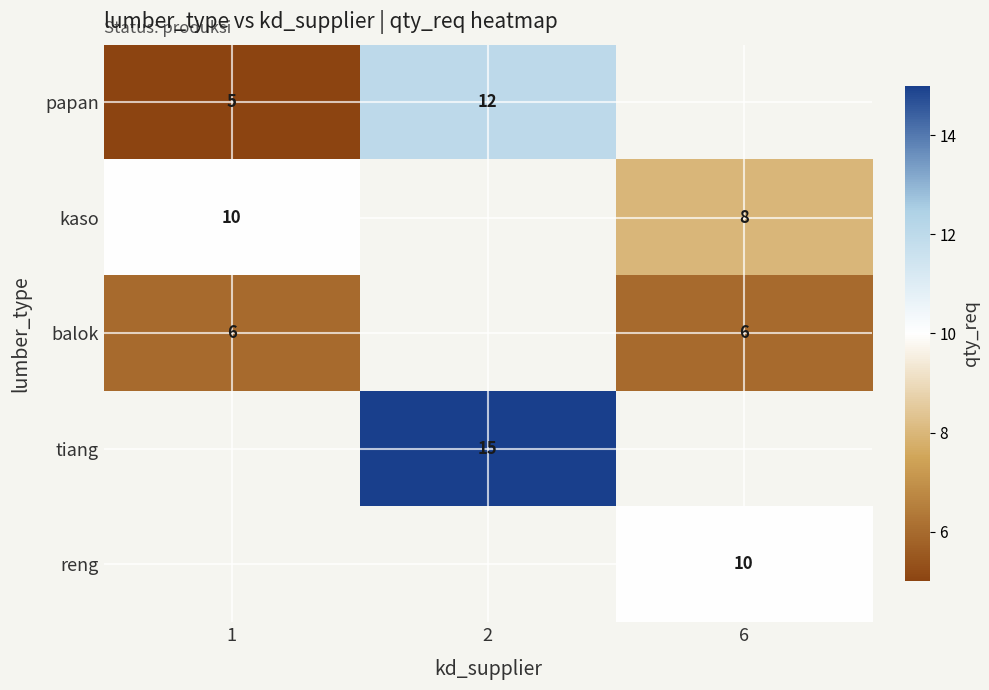

True or false: reng has a value of 3 at 6.

False